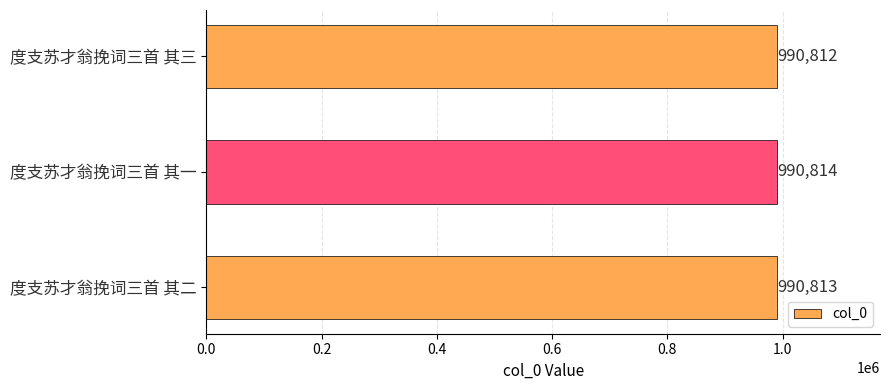

What is the change in value from 度支苏才翁挽词三首 其二 to 度支苏才翁挽词三首 其一?

+1